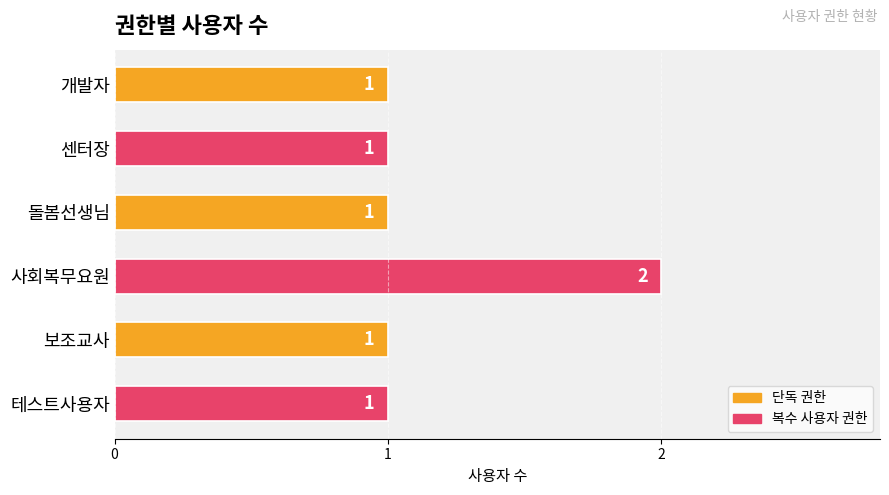

How many bars are there in total?

6